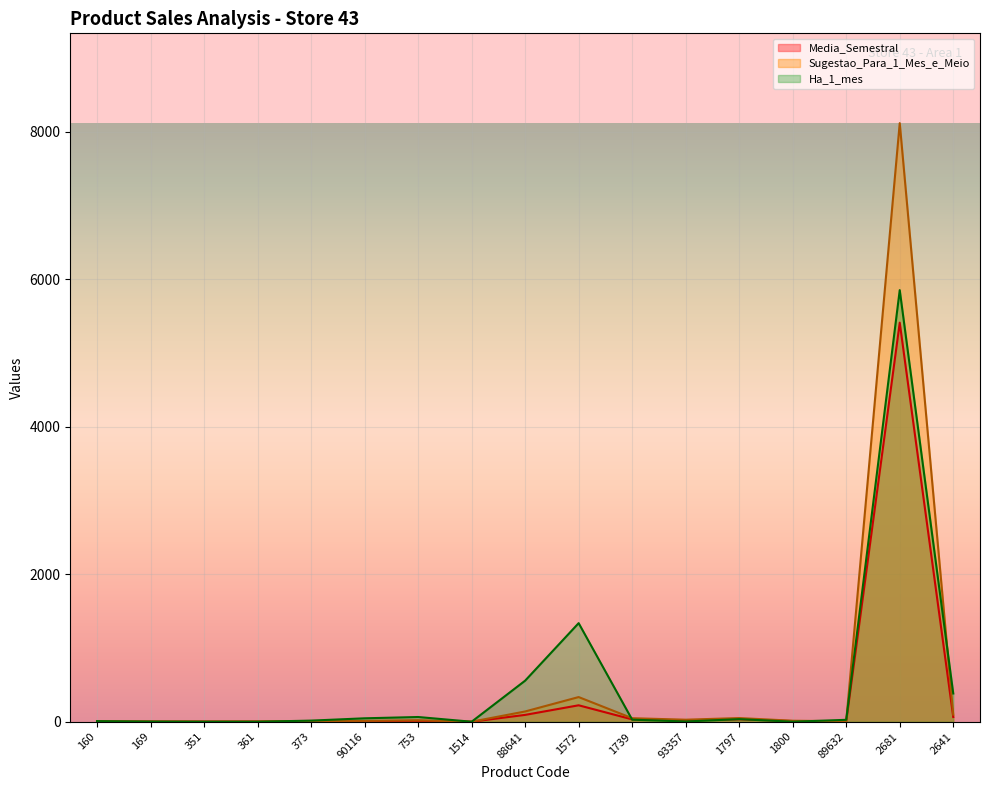

Where does the Ha_1_mes series first go above 26?

90116